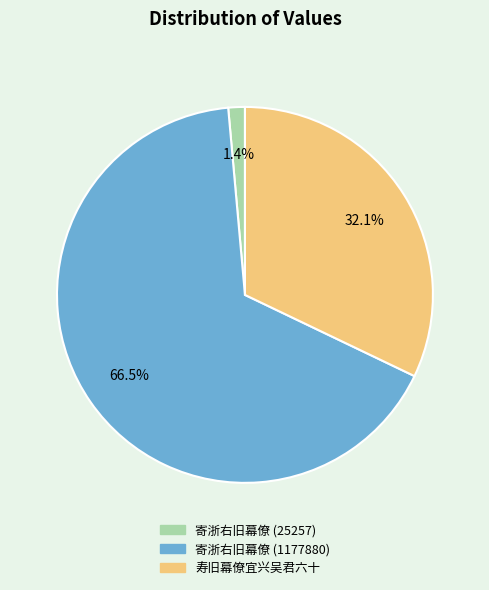

To the nearest percent, what is the difference between the largest and smallest slice percentages?

65%